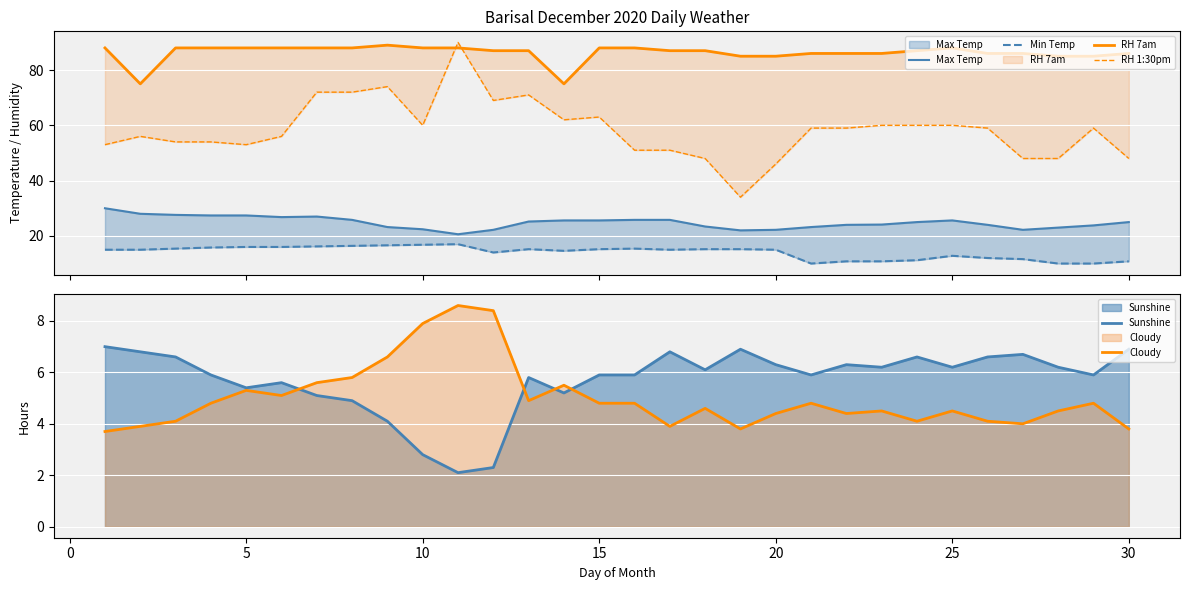

What value does the Cloudy series have at 10?

7.9